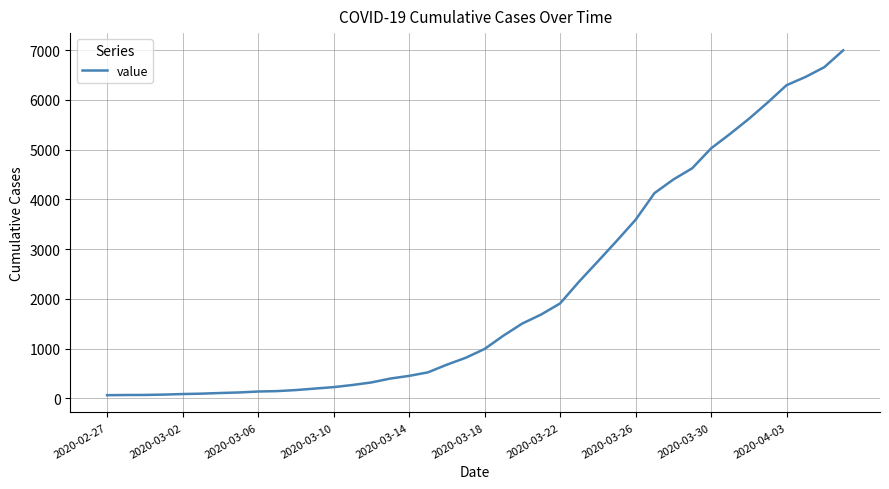

What is the difference between the maximum and minimum values?

6931